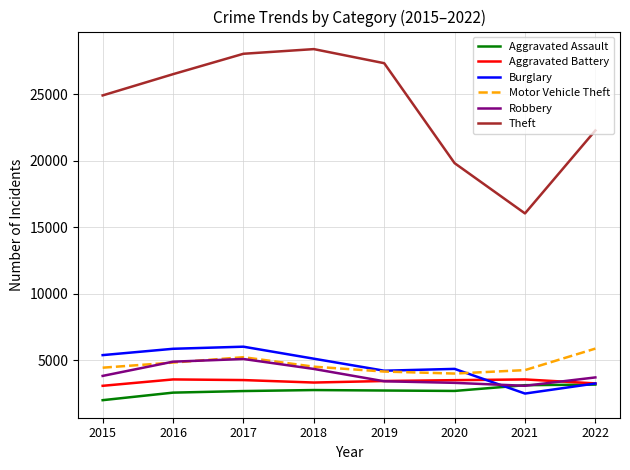

True or false: Aggravated Assault and Motor Vehicle Theft cross at least once.

False